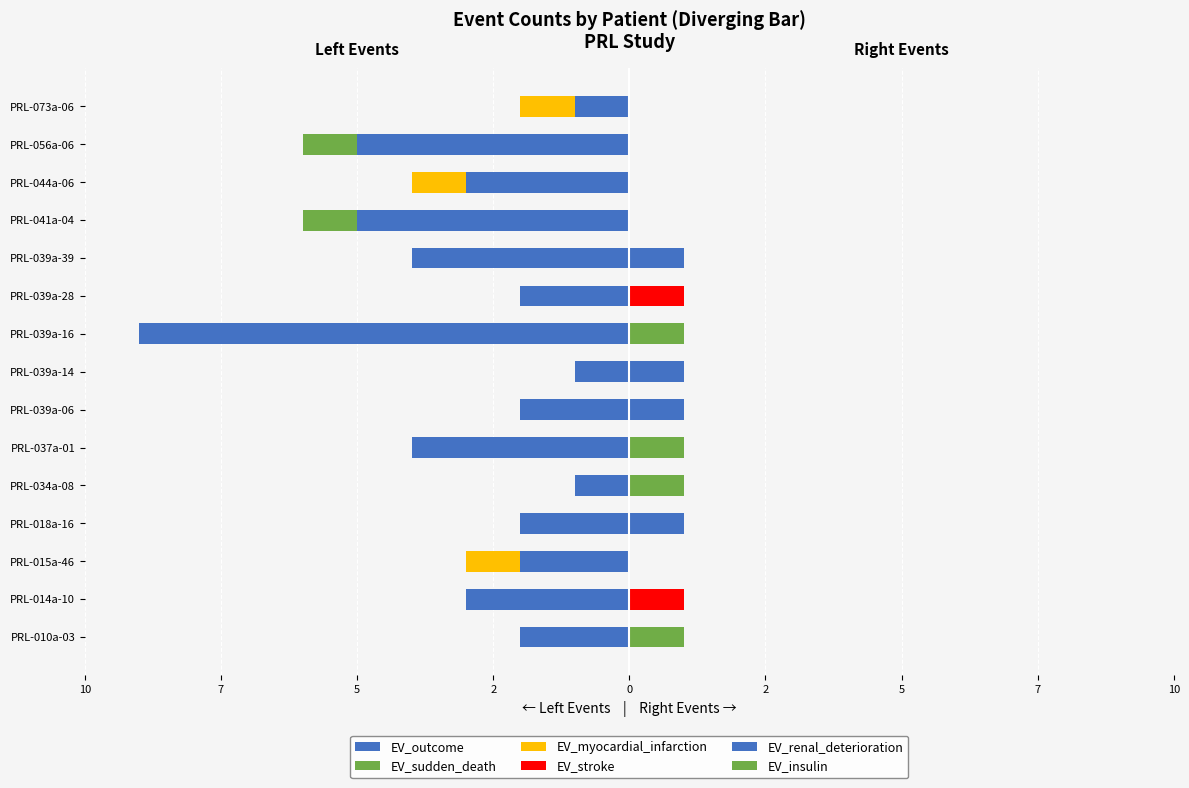

True or false: EV_renal_deterioration has a value of 0 at PRL-039a-28.

False